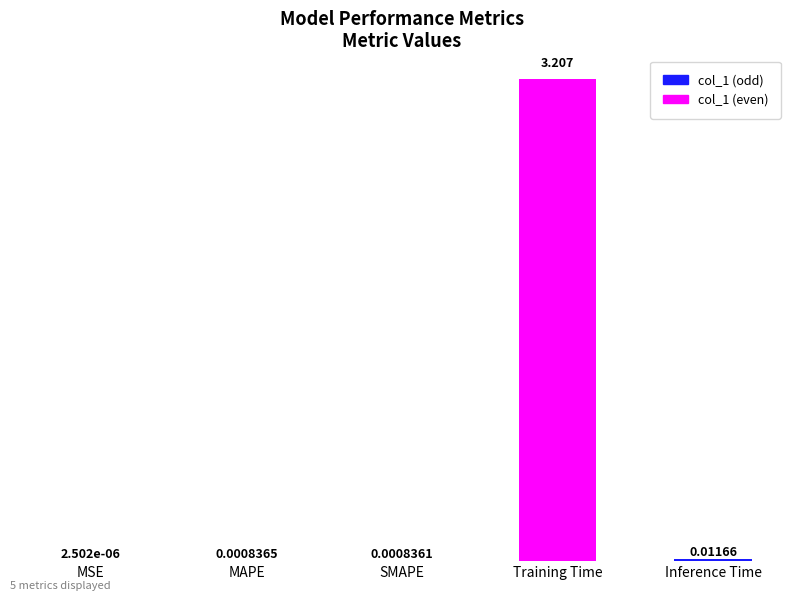

The chart shows a value of 0.0 at Inference Time. True or false?

False